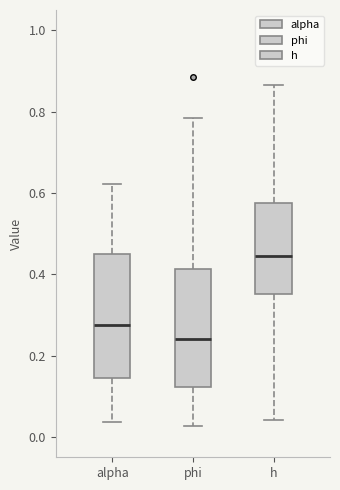

Where is the upper edge of the box for h on the y-axis? The values are not printed on the chart, so give them approximately, as read against the axis.

0.58